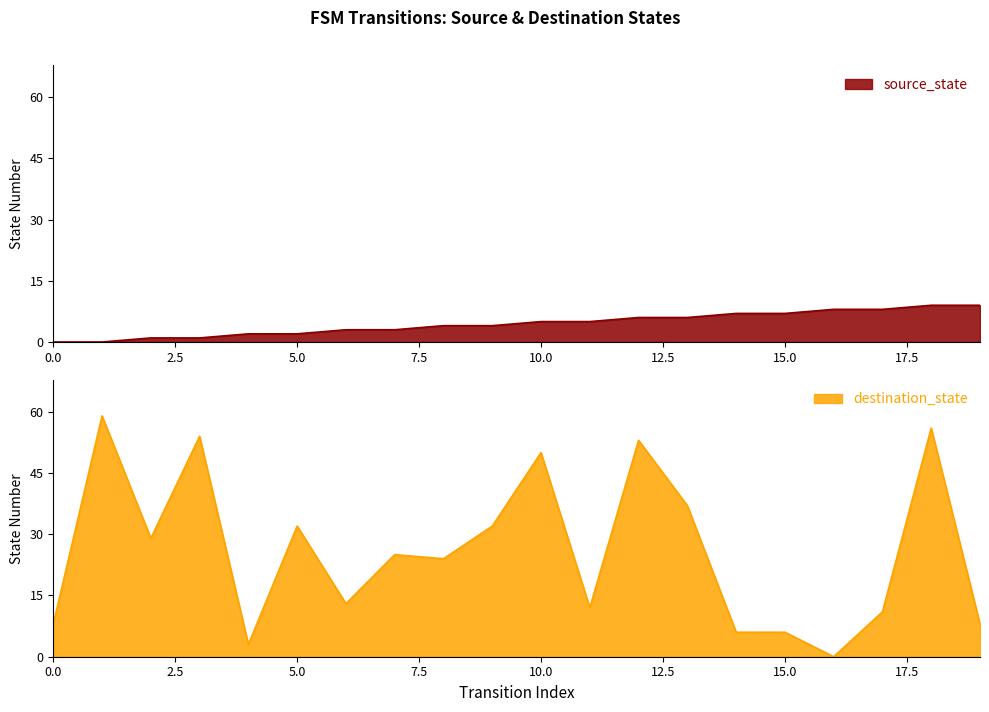

How many intersections are there between destination_state and source_state?

3